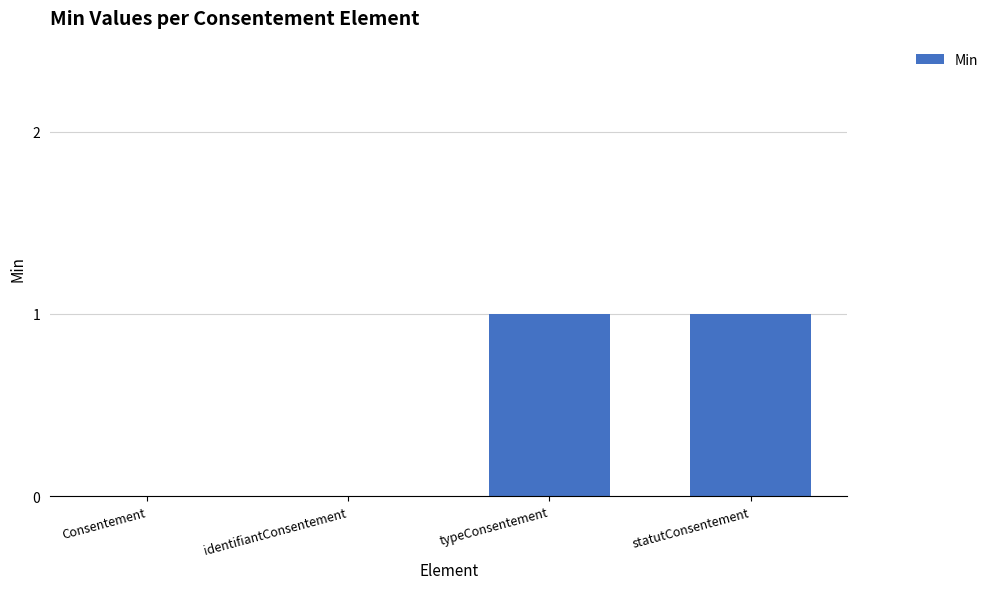

Approximately how many times larger is the value at typeConsentement compared to statutConsentement?

1.0